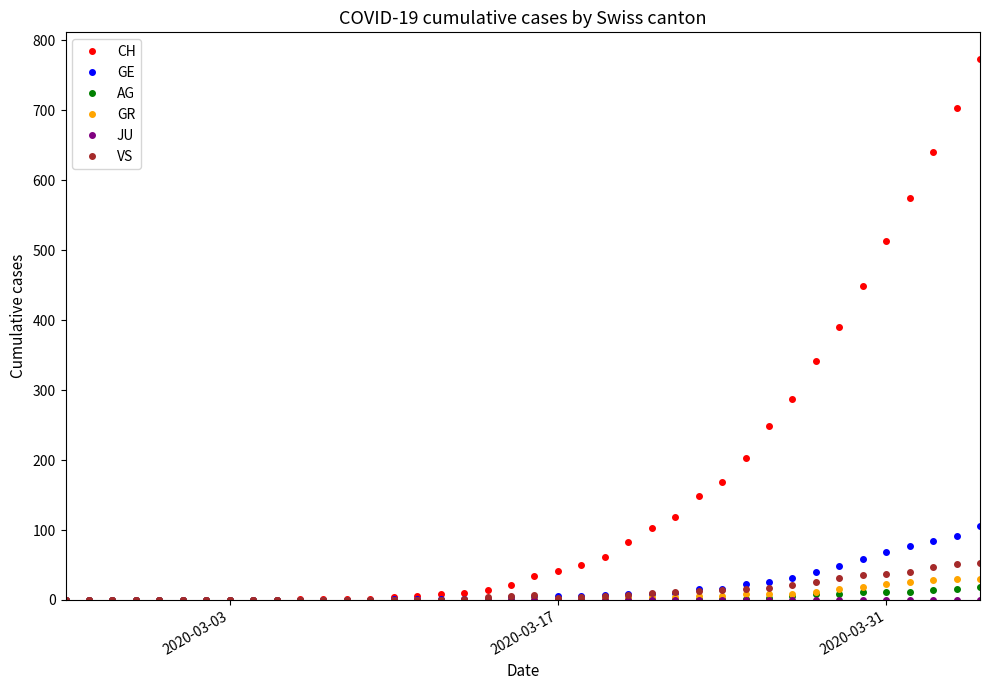

Which series has the widest spread of values?

CH